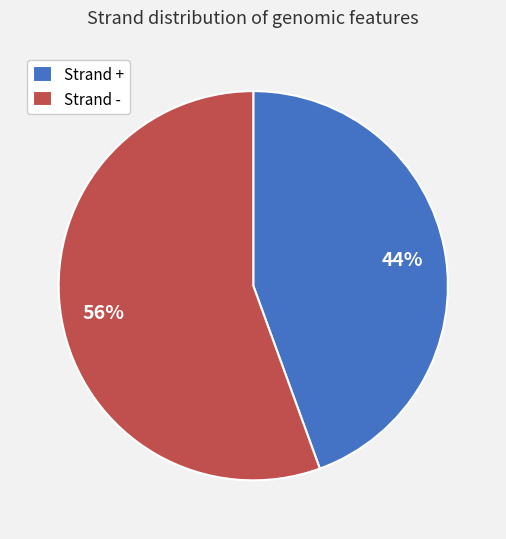

To the nearest percent, what is the average slice percentage?

50%